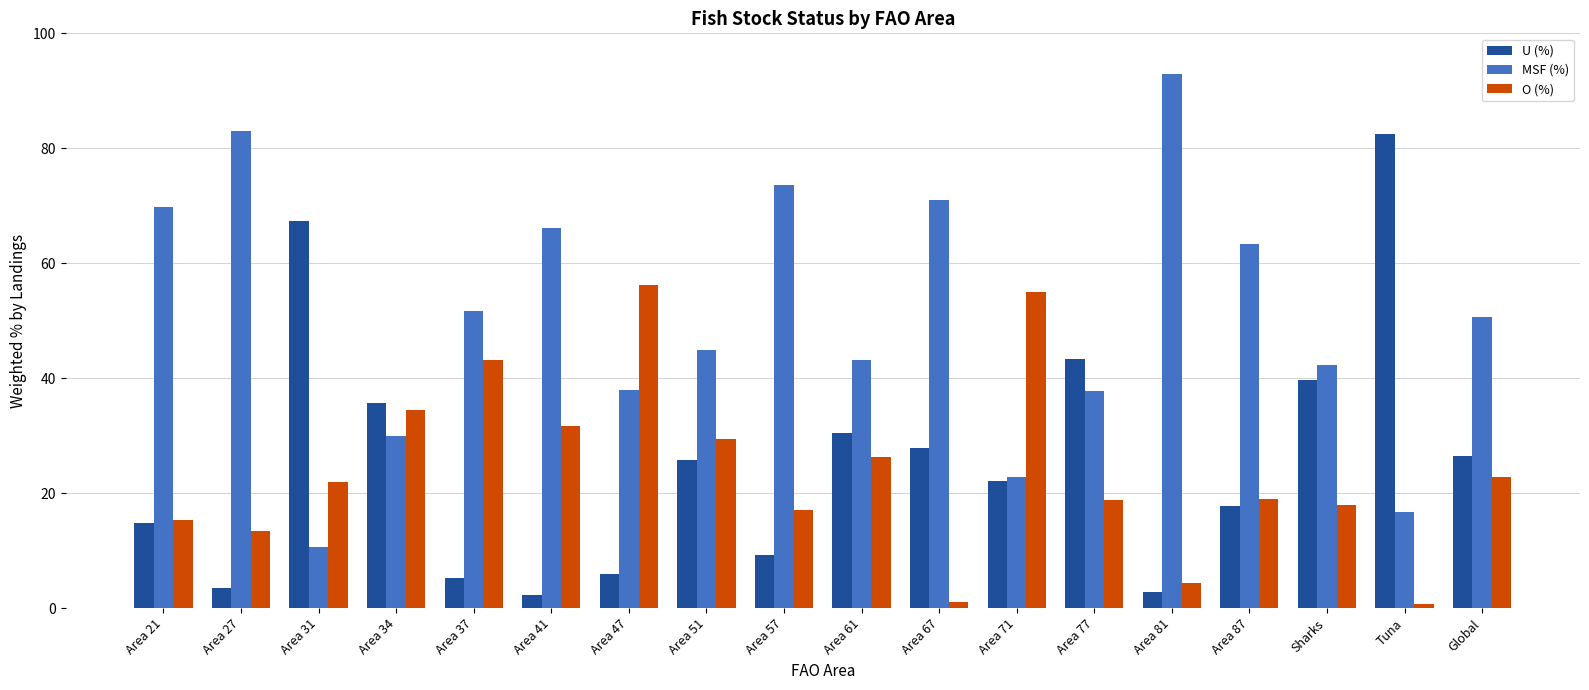

What is the total value across all series at Area 61?

100.0